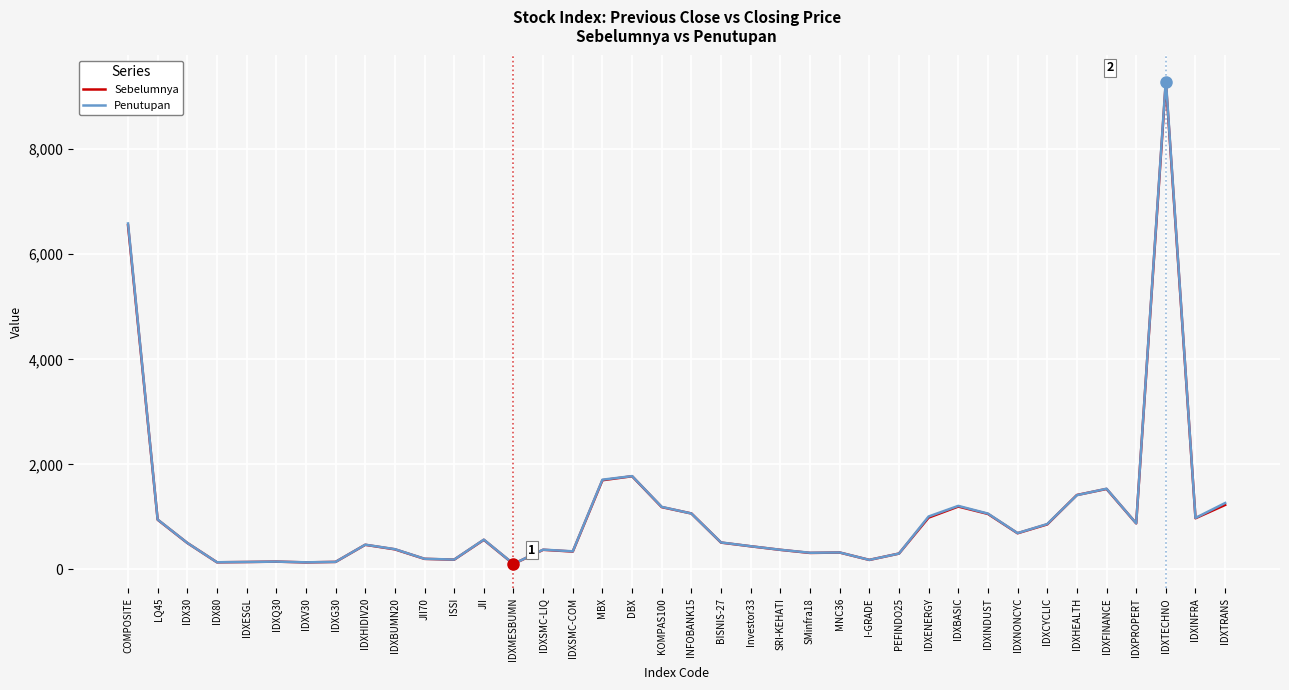

Between IDXV30 and Investor33, which series saw the biggest shift?

Penutupan